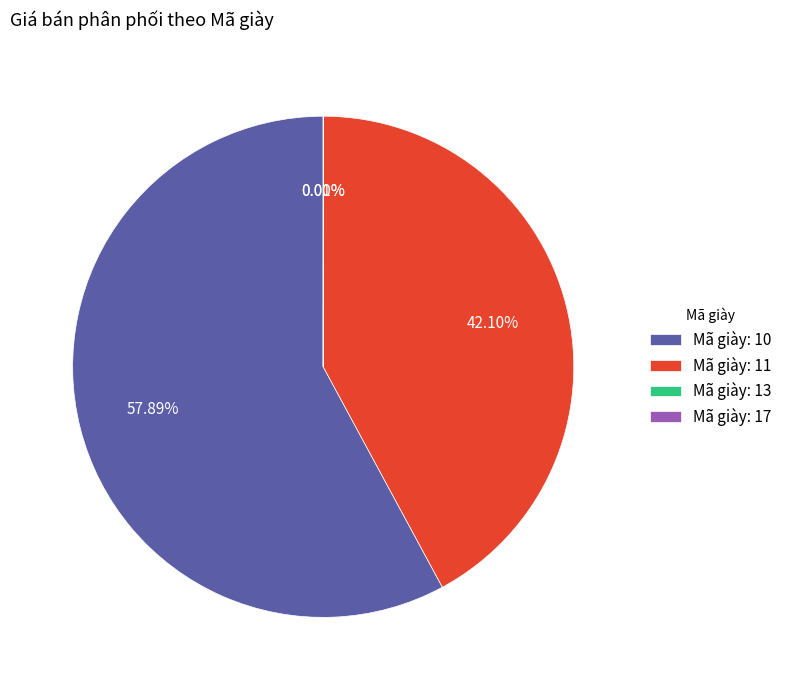

Approximately how many times larger is the value at Mã giày: 11 compared to Mã giày: 10?

0.7